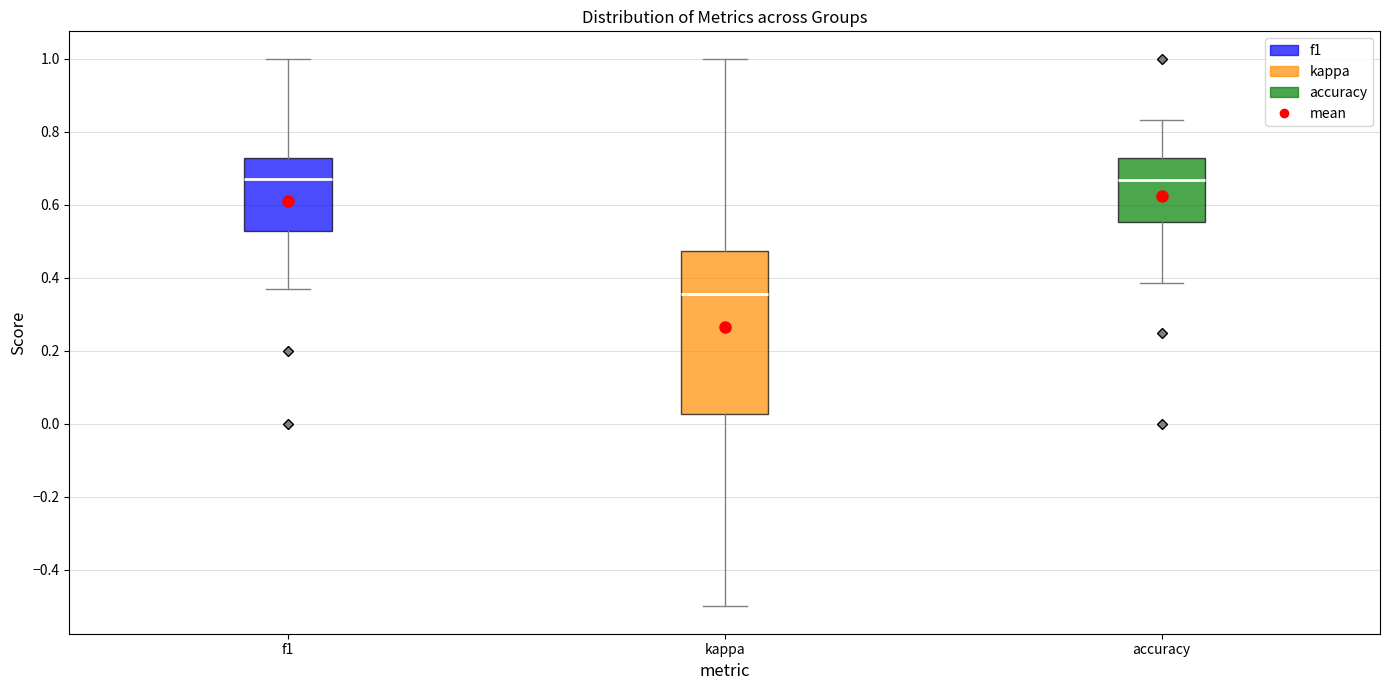

Where is the lower edge of the box for f1 on the y-axis? The values are not printed on the chart, so give them approximately, as read against the axis.

0.52